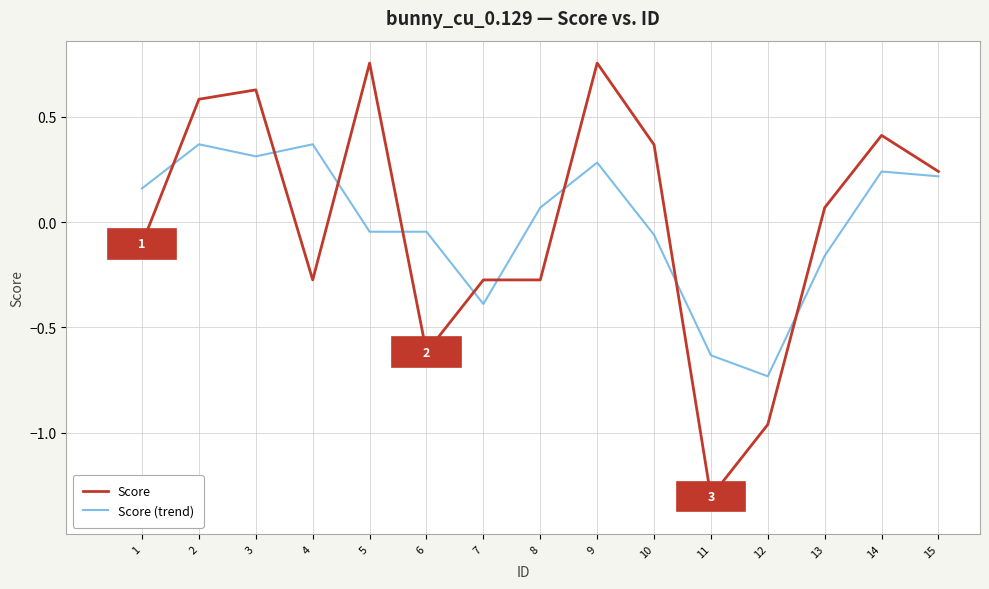

Is it true that Score (trend) equals 0.3 at 15?

False